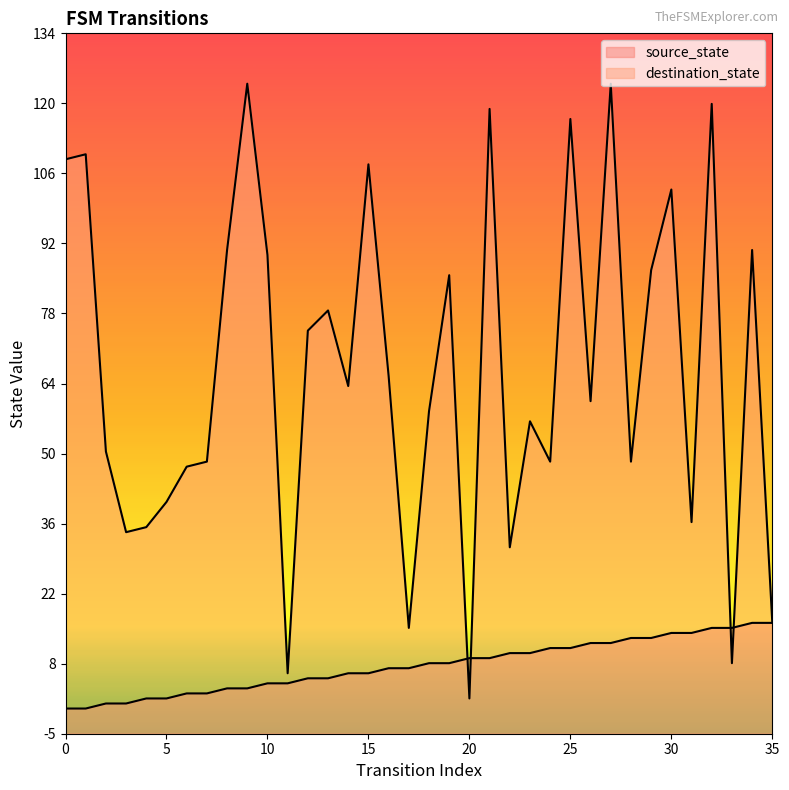

What is the value of the source_state point at the 29th from the left?

14